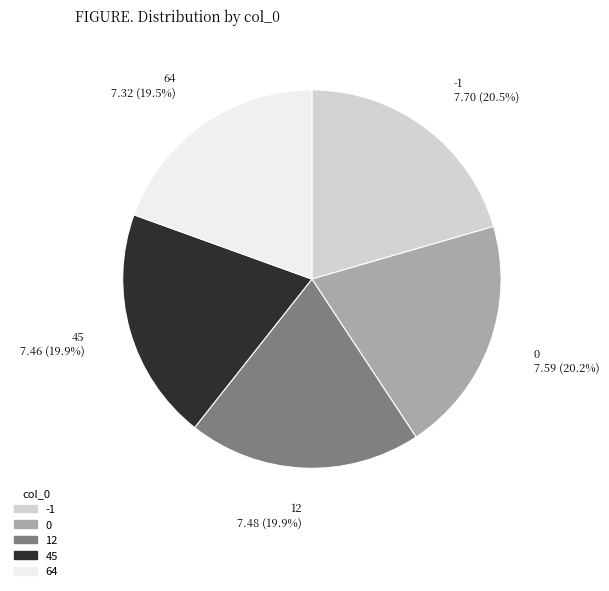

Does 64 account for over 50% of the chart?

No